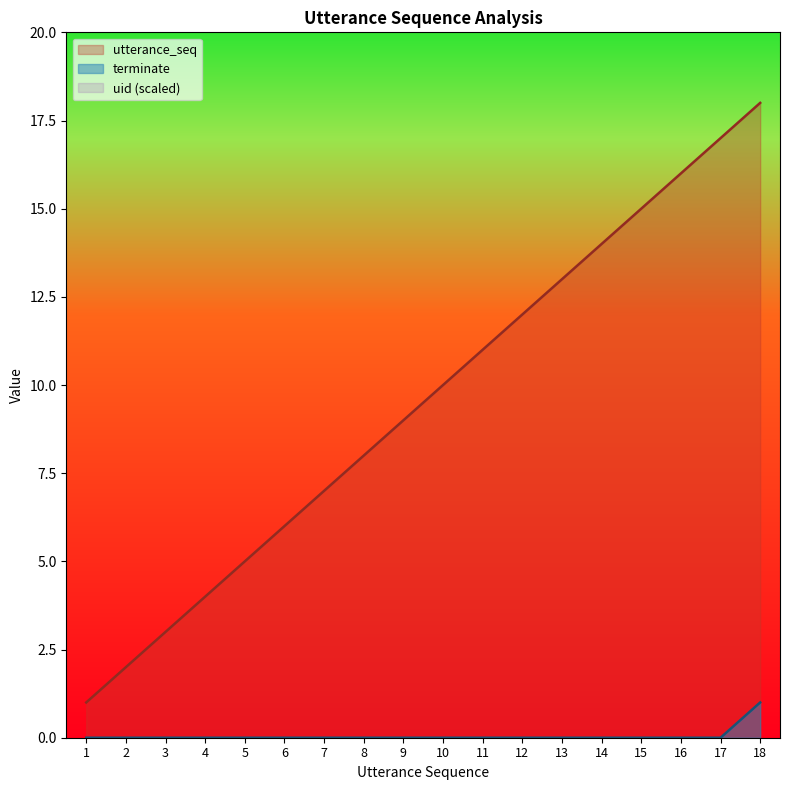

What is the total value across all series at 14?

14